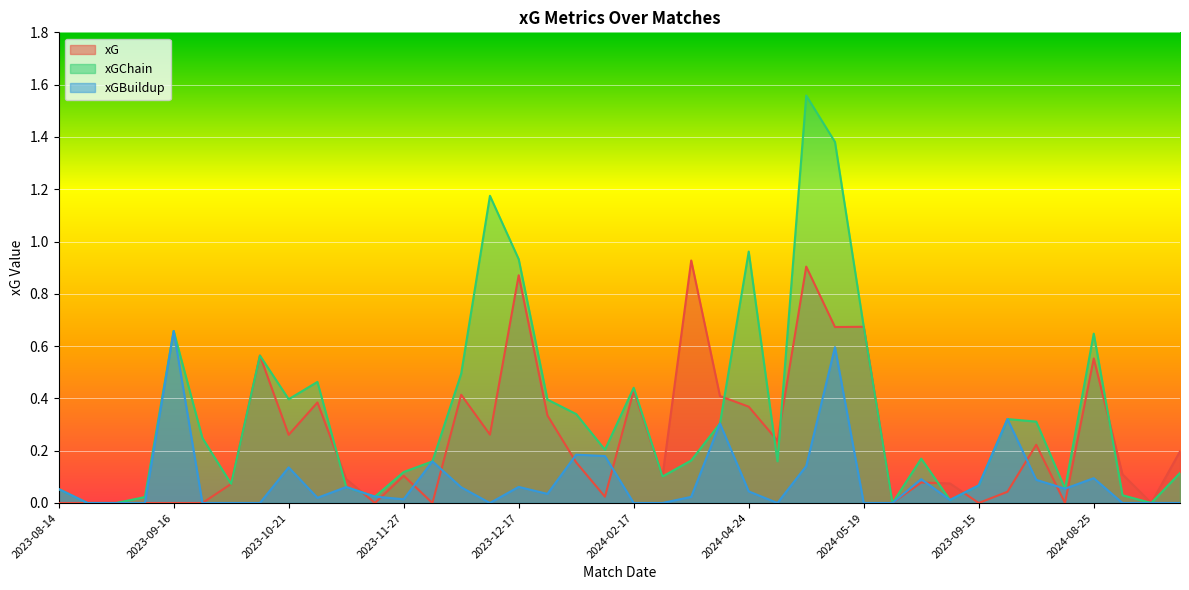

At which label is xGBuildup closest to 0?

2023-08-19